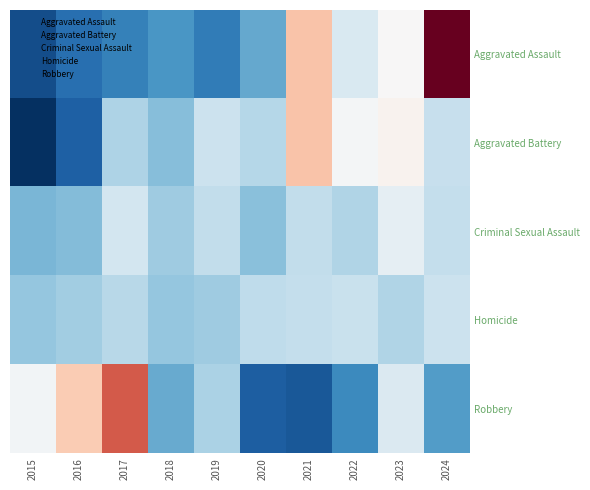

Which has a higher value, 2018 or 2020?

2020